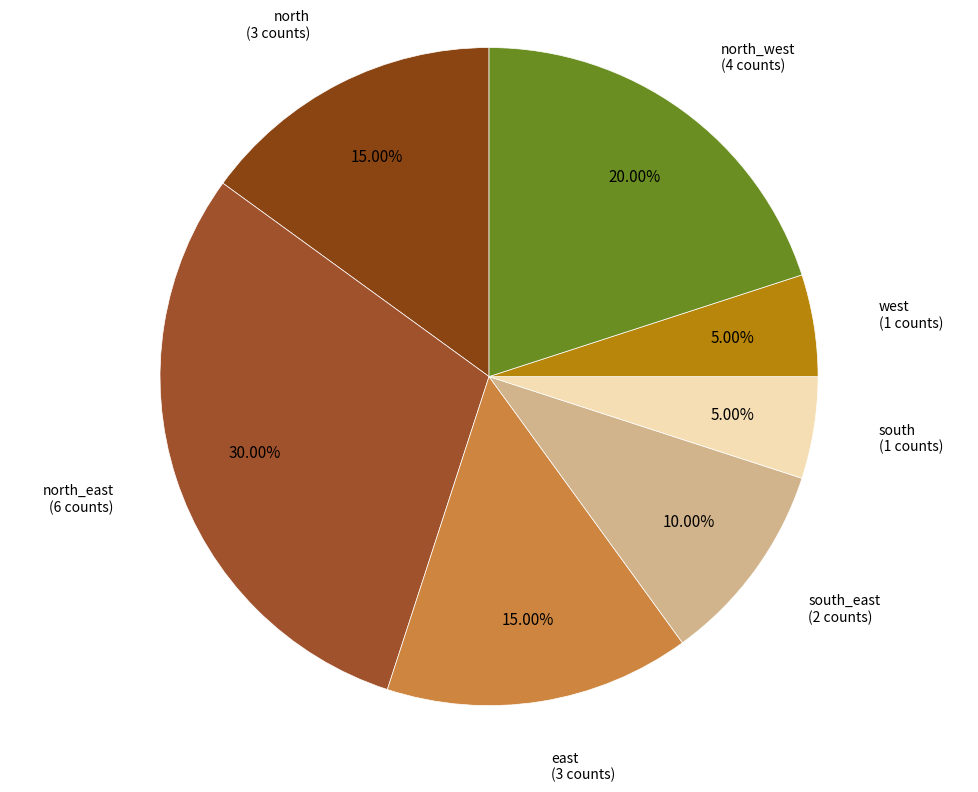

To the nearest percent, what is the difference between the largest and smallest slice percentages?

25%